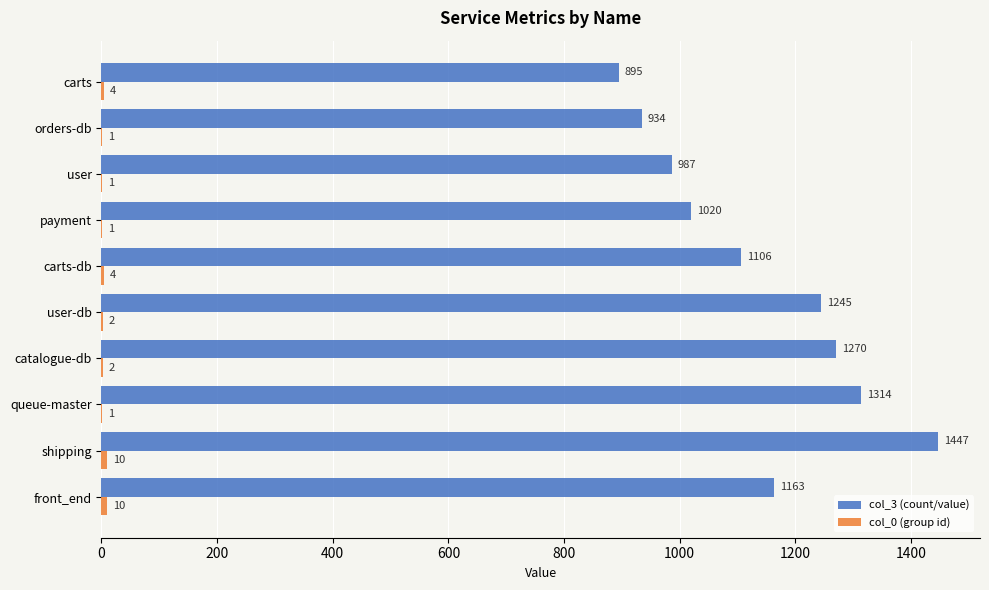

What value does the col_3 (count/value) series have at user-db?

1245